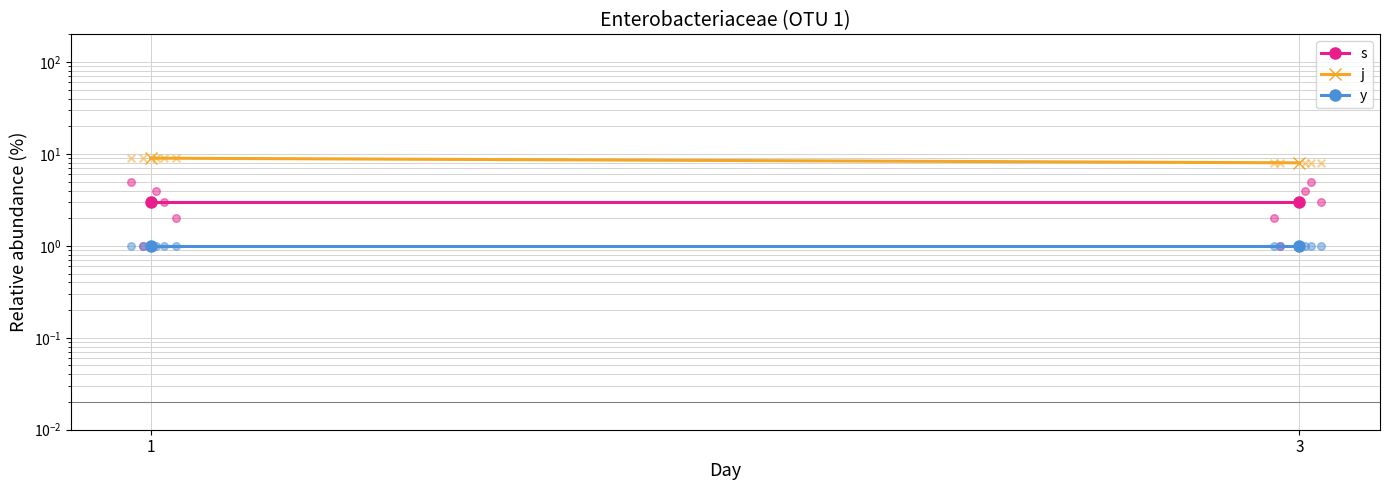

At how many categories does at least one series exceed 6?

2